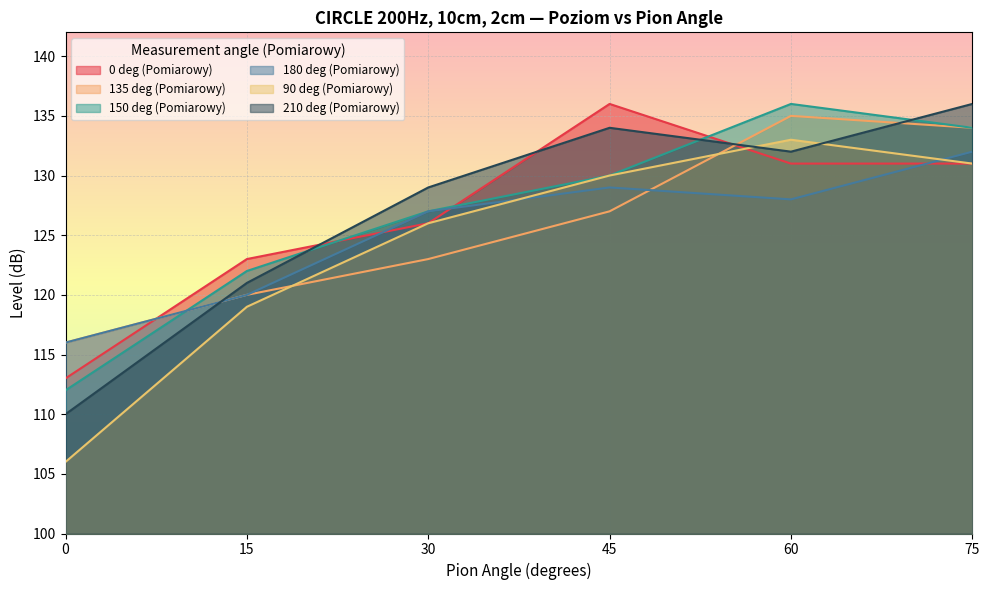

At which label is 135 deg (Pomiarowy) closest to 125?

30